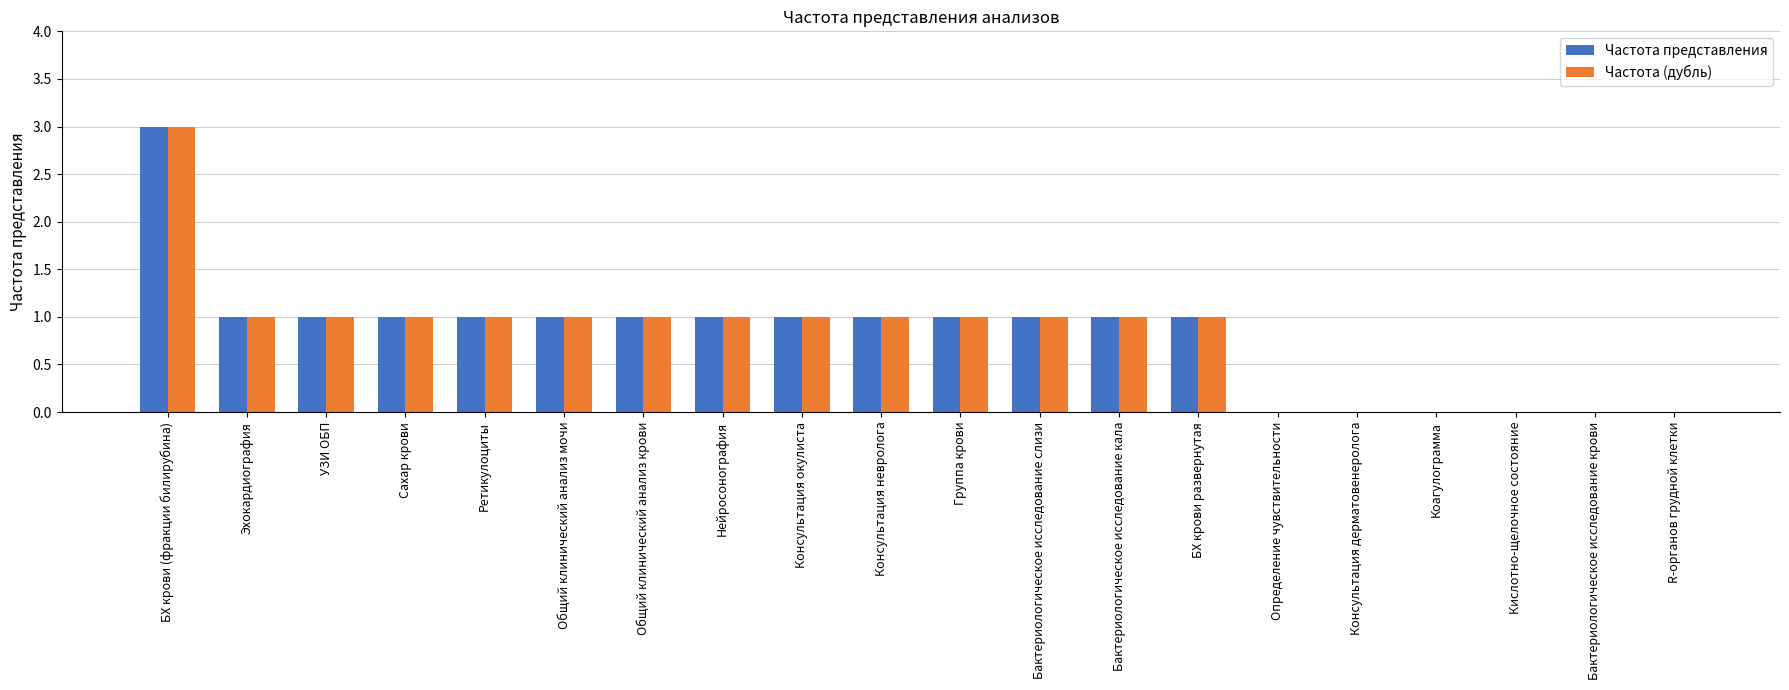

Which label corresponds to the largest value in the chart?

БХ крови (фракции билирубина)